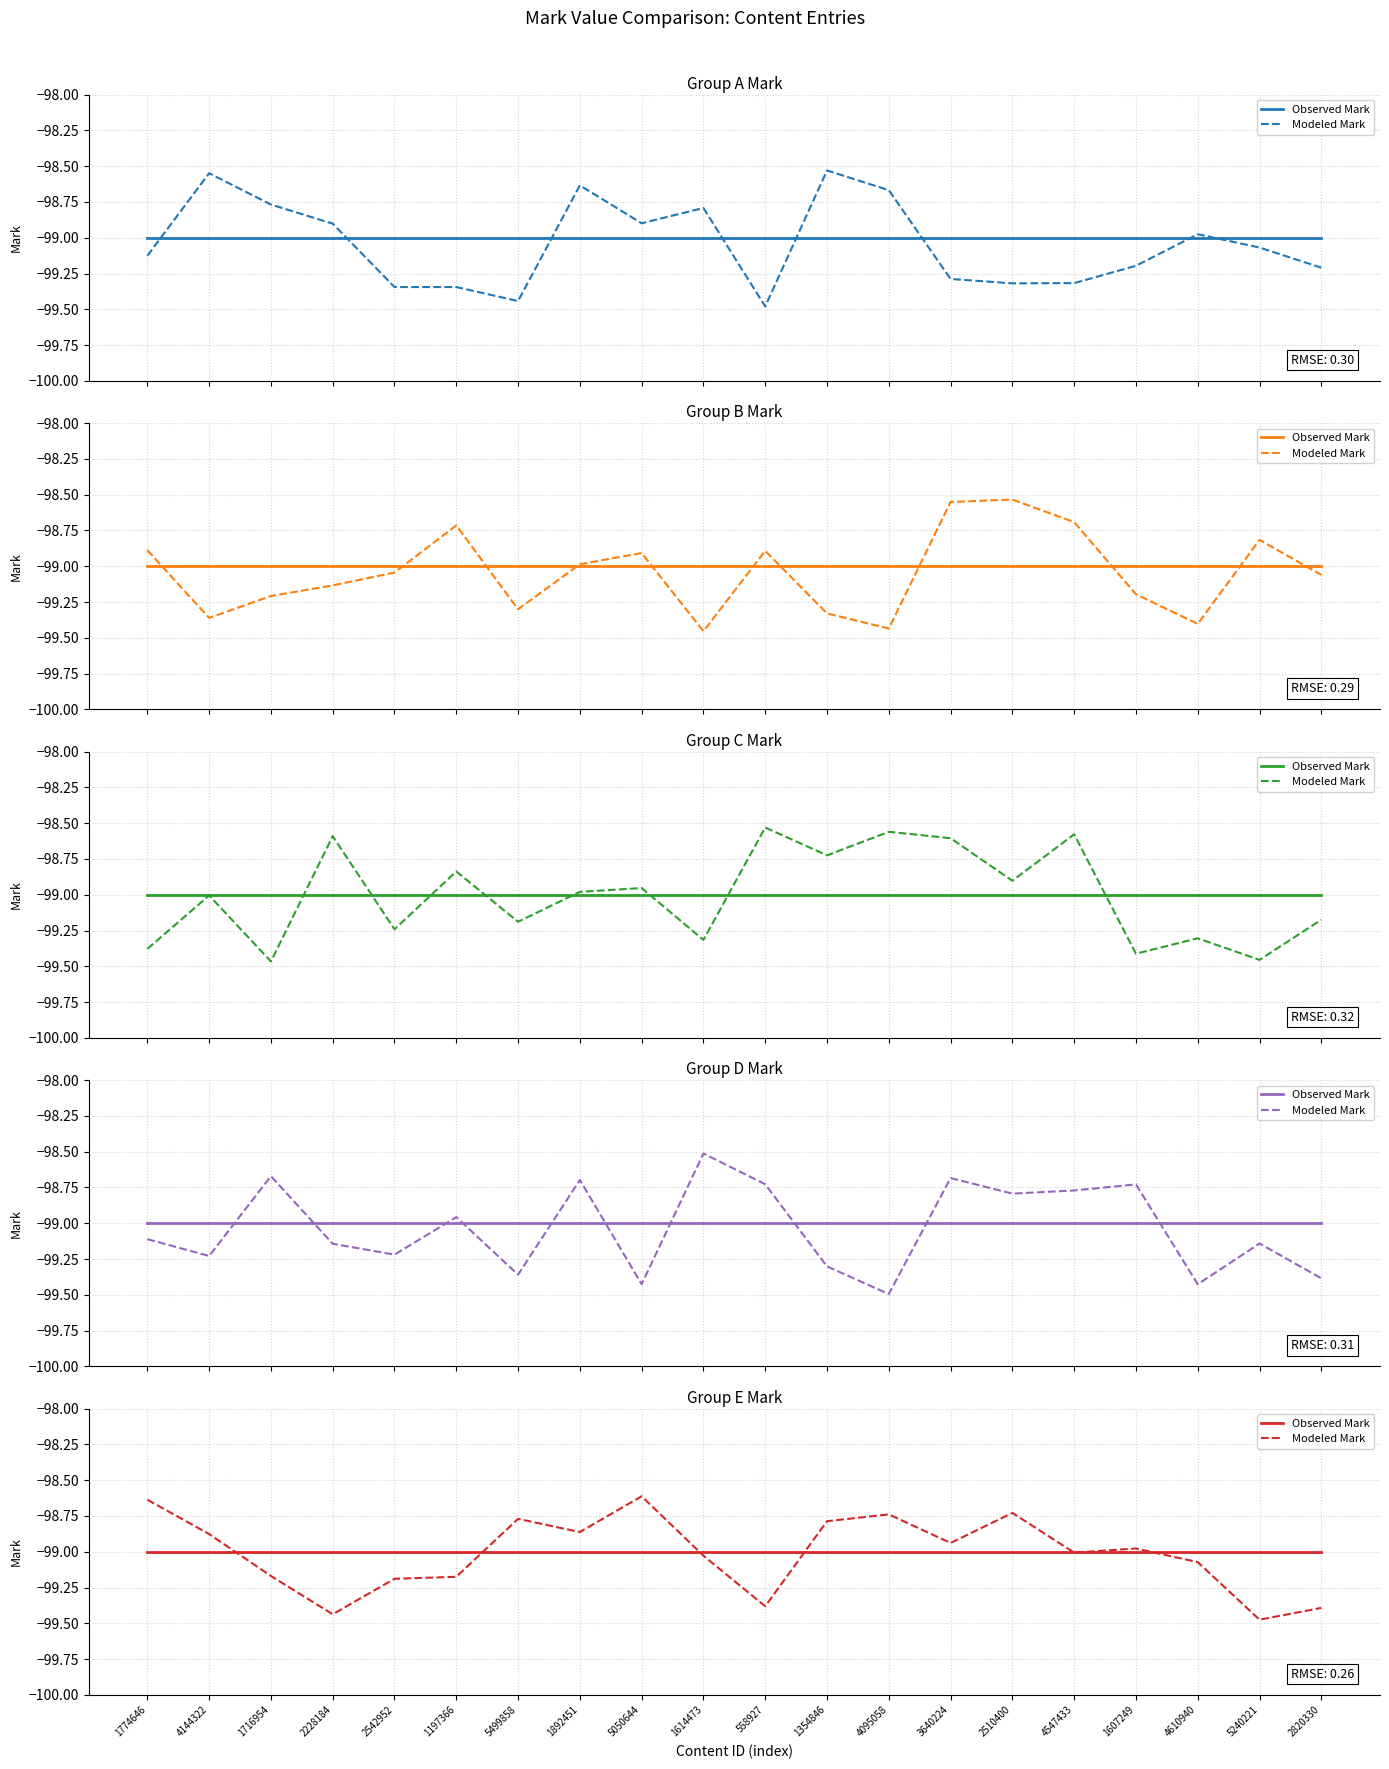

Which series has the largest range (max minus min)?

Modeled Mark